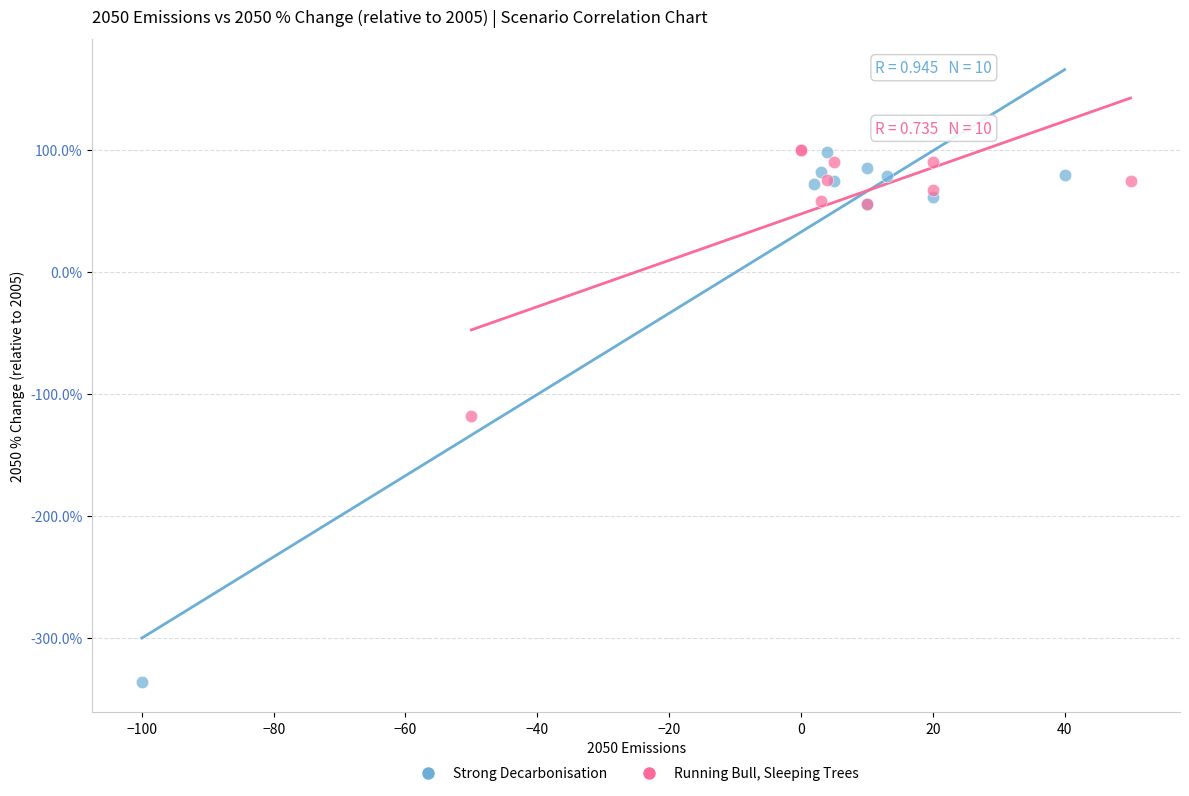

Which series contains the lowest Y value?

Strong Decarbonisation